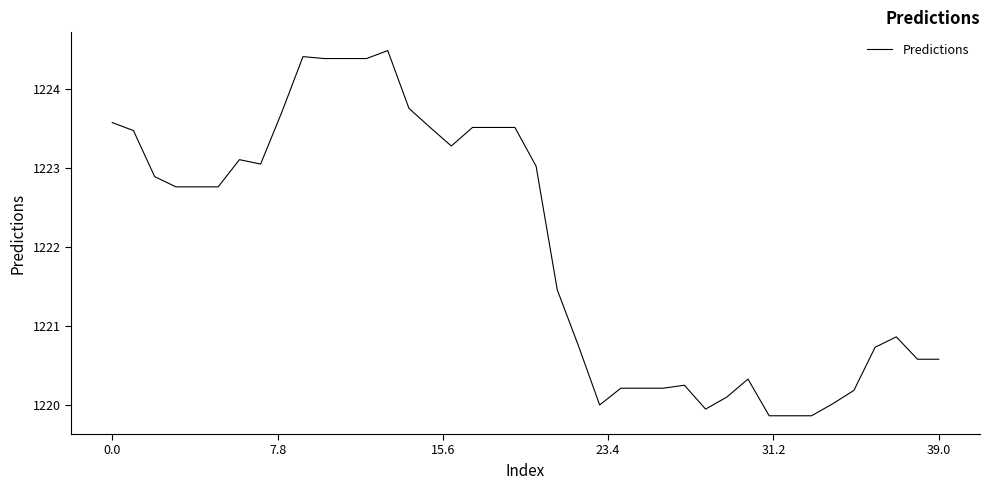

What is the difference between the maximum and minimum values?

4.6